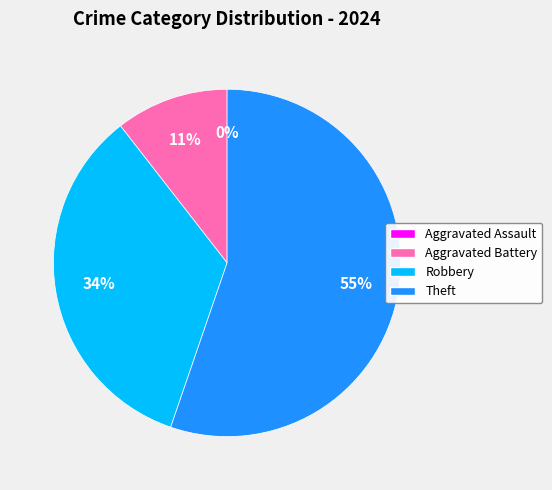

To the nearest percent, what is the combined percentage of Theft and Aggravated Assault?

55%